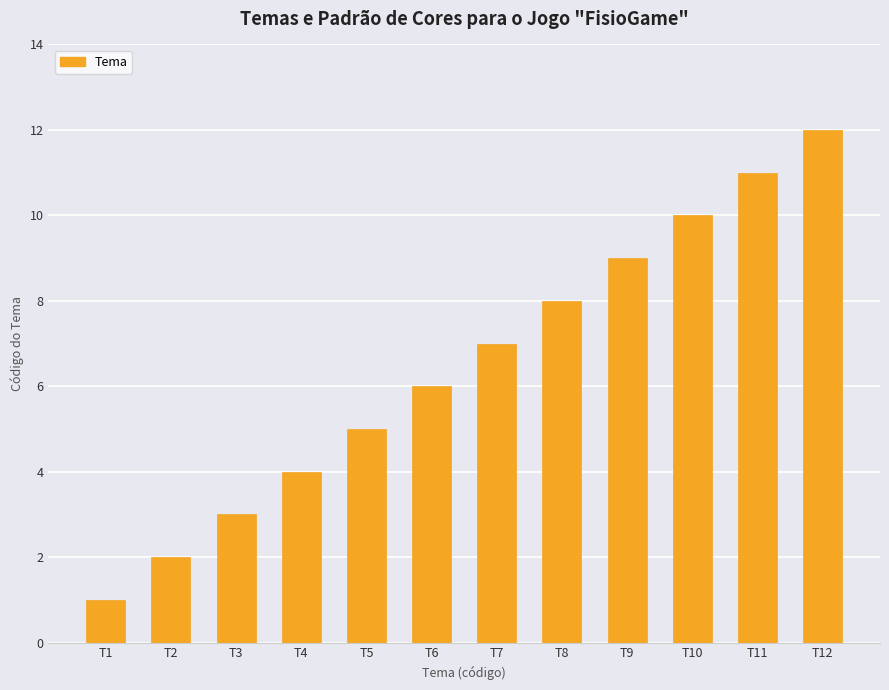

Rank the categories by value from lowest to highest.

T1, T2, T3, T4, T5, T6, T7, T8, T9, T10, T11, T12